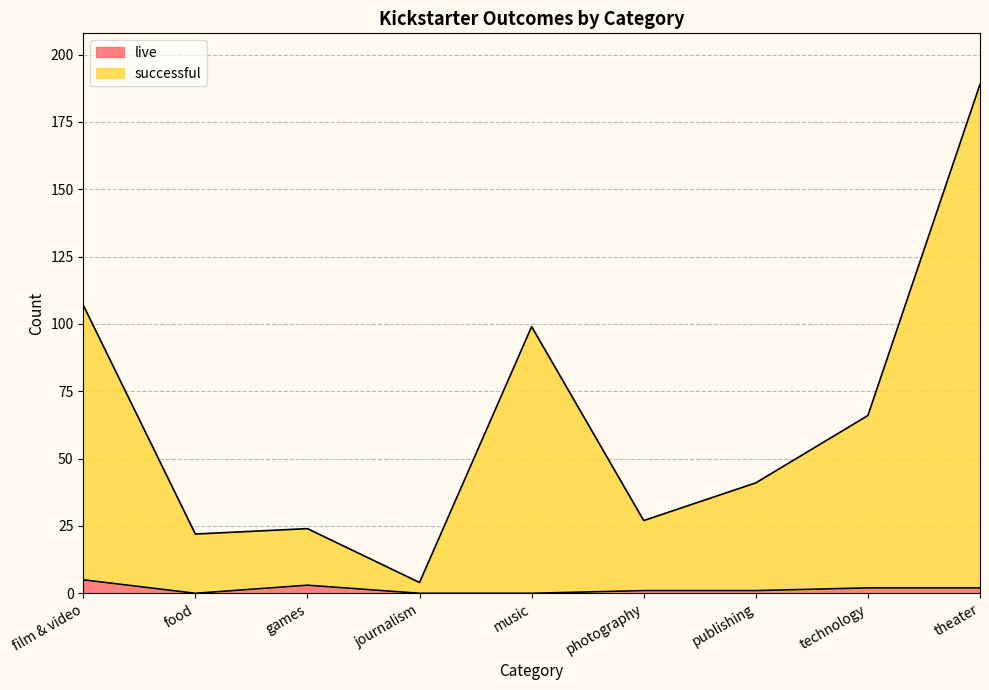

What is the label of the 4th point from the left?

journalism